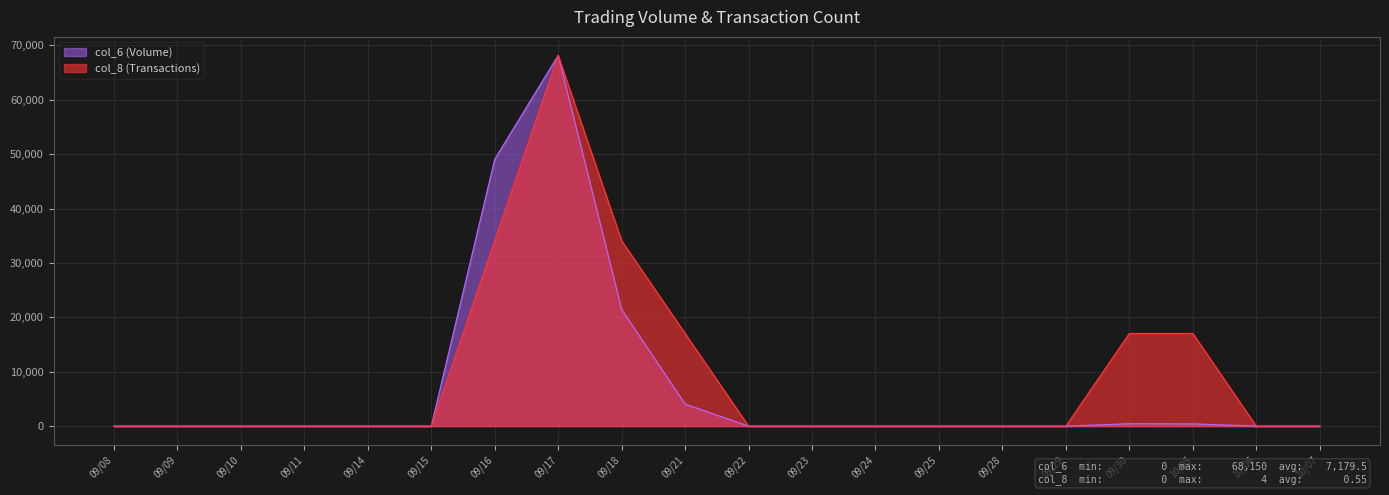

Which category has the highest value in the col_8 series?

09/17